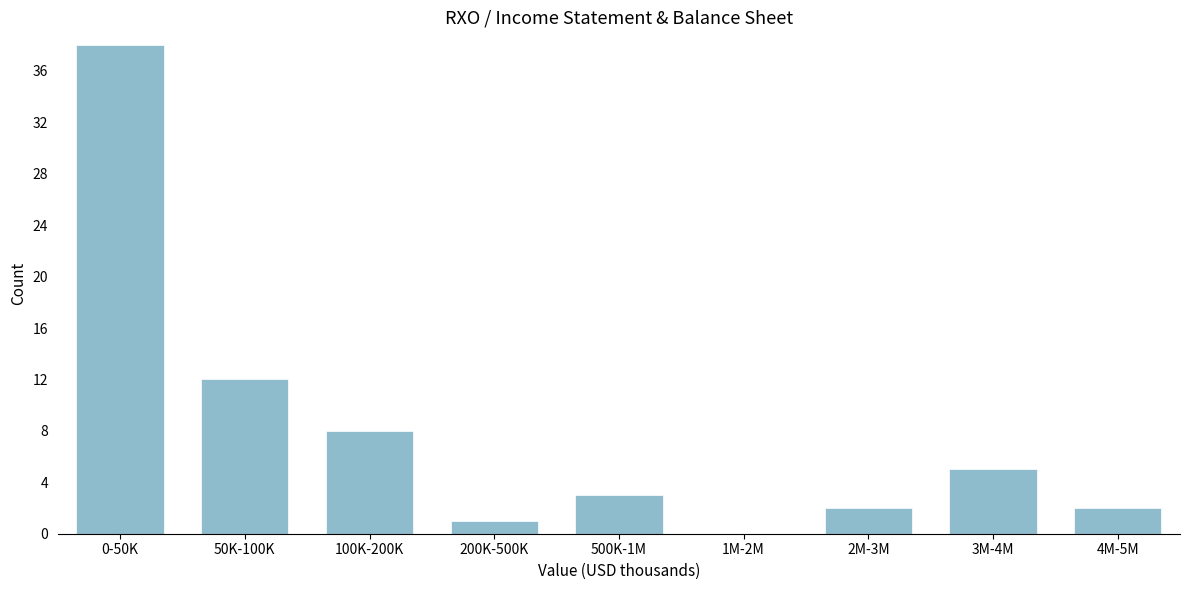

Reading left to right, extract all data points from this chart.

0-50K=38	50K-100K=12	100K-200K=8	200K-500K=1	500K-1M=3	1M-2M=0	2M-3M=2	3M-4M=5	4M-5M=2